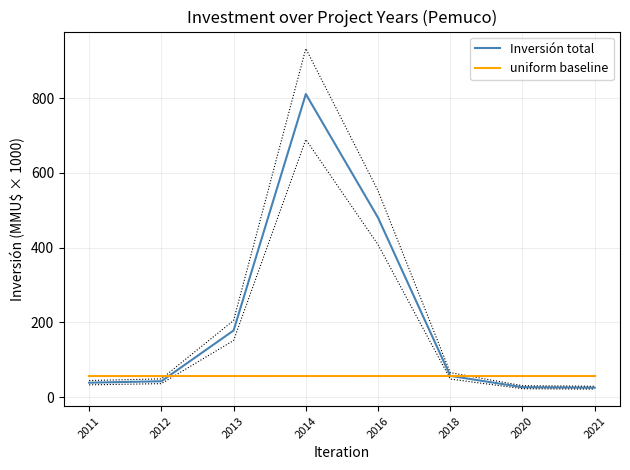

True or false: Inversión total has more than 0 points higher than both neighbors.

True